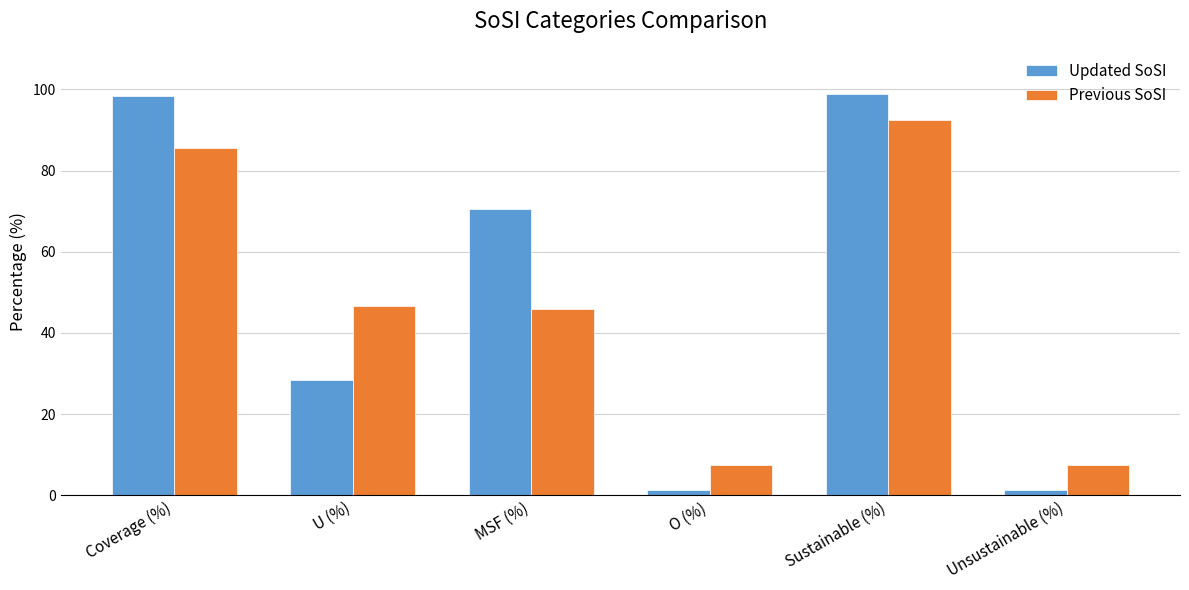

The value of Updated SoSI at U (%) is 5.8. True or false?

False